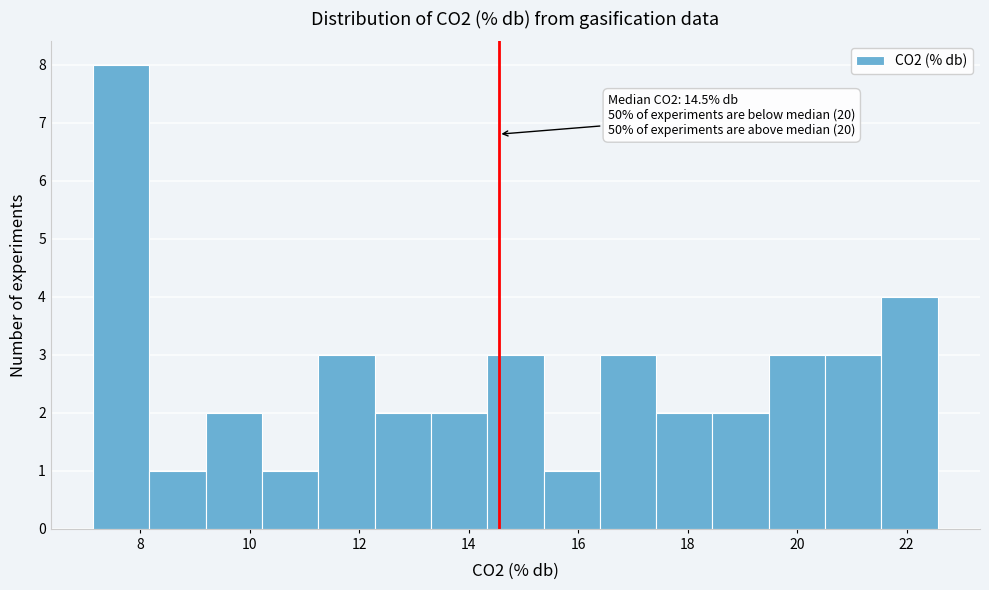

Which range on the x-axis has the tallest bar?

7.2 to 8.2